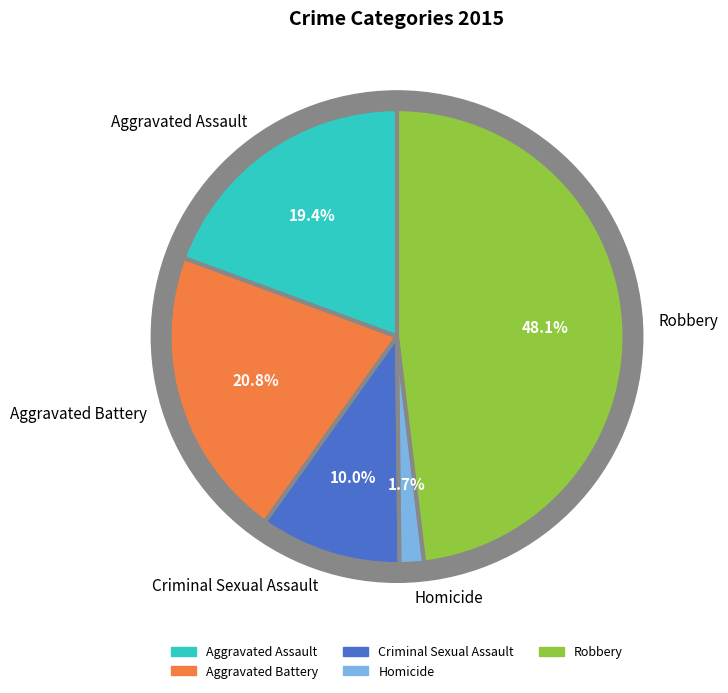

What is the change in value from Criminal Sexual Assault to Homicide?

-24